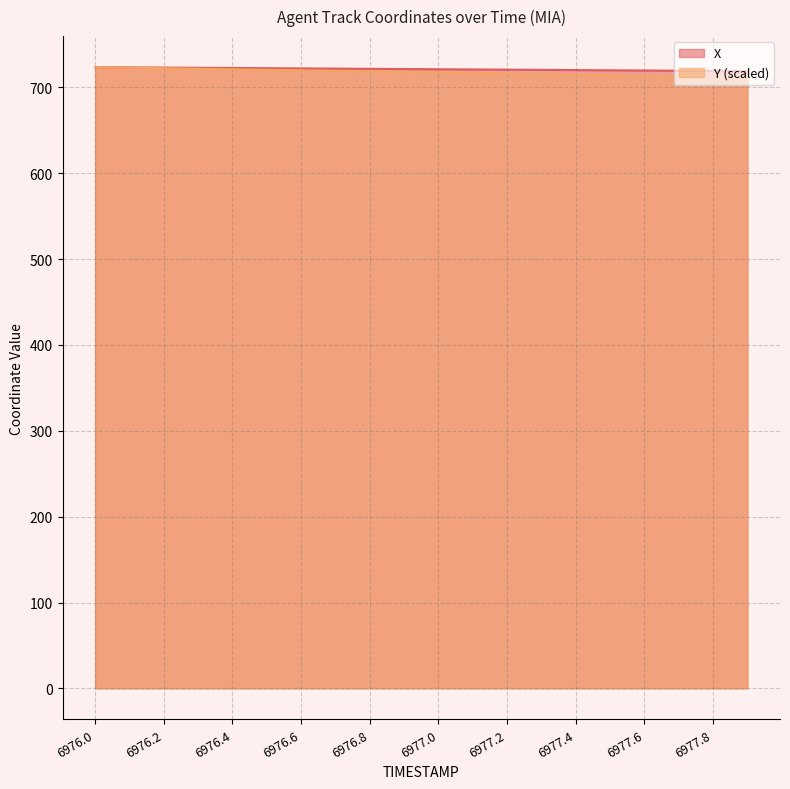

Is the value of X at 6976.6 greater than the value of Y at 6976.7?

Yes